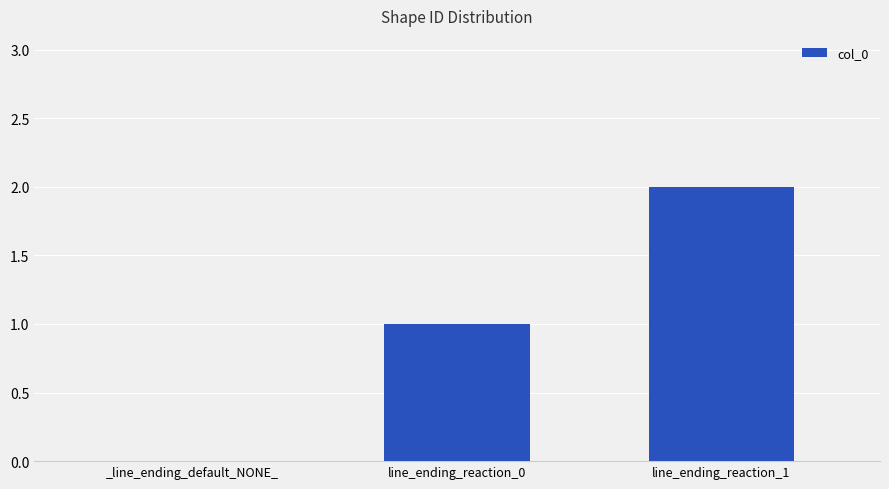

Are the bars horizontal?

No